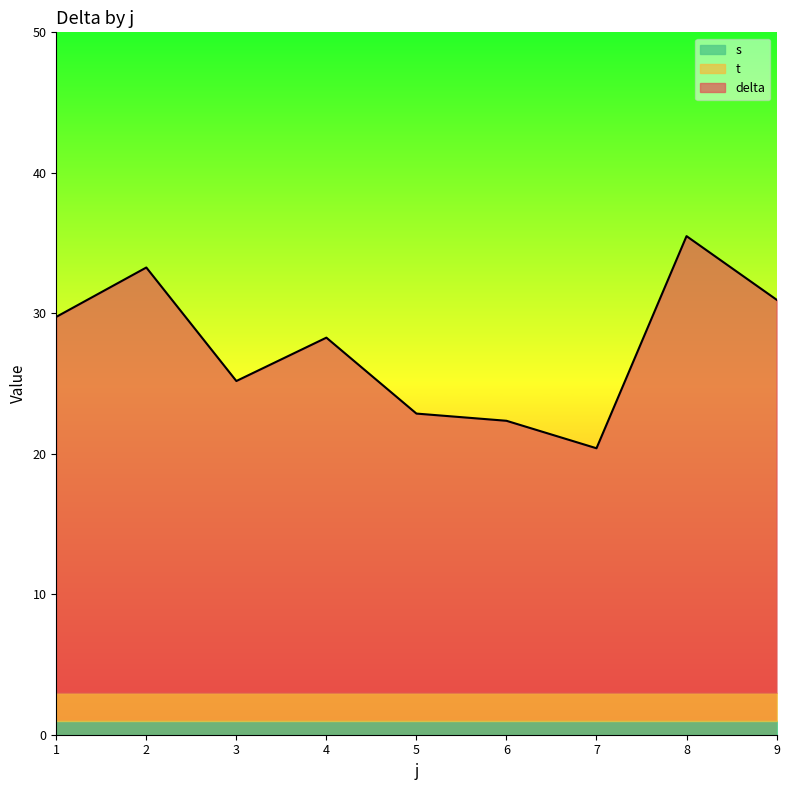

Does the chart have visible grid lines?

No